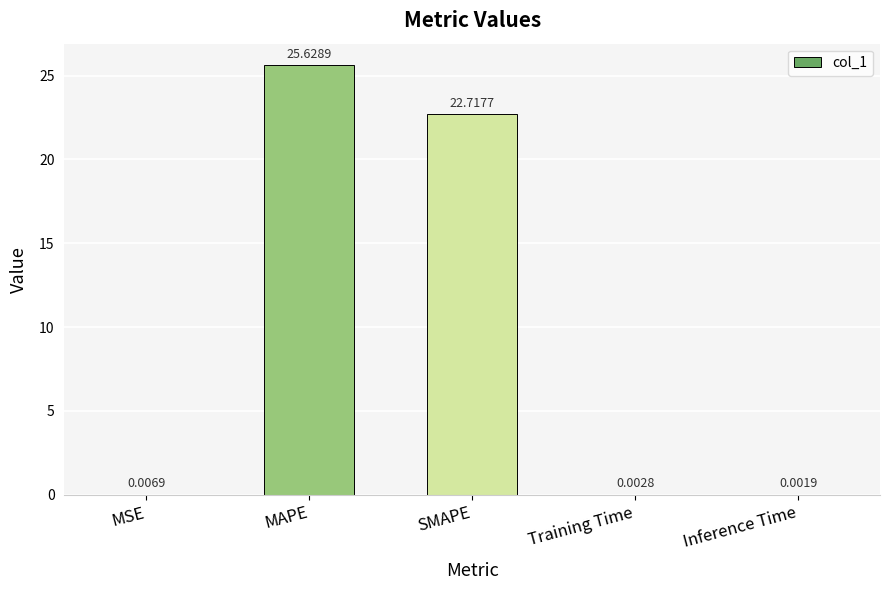

At which category does the chart reach its peak across all series?

MAPE